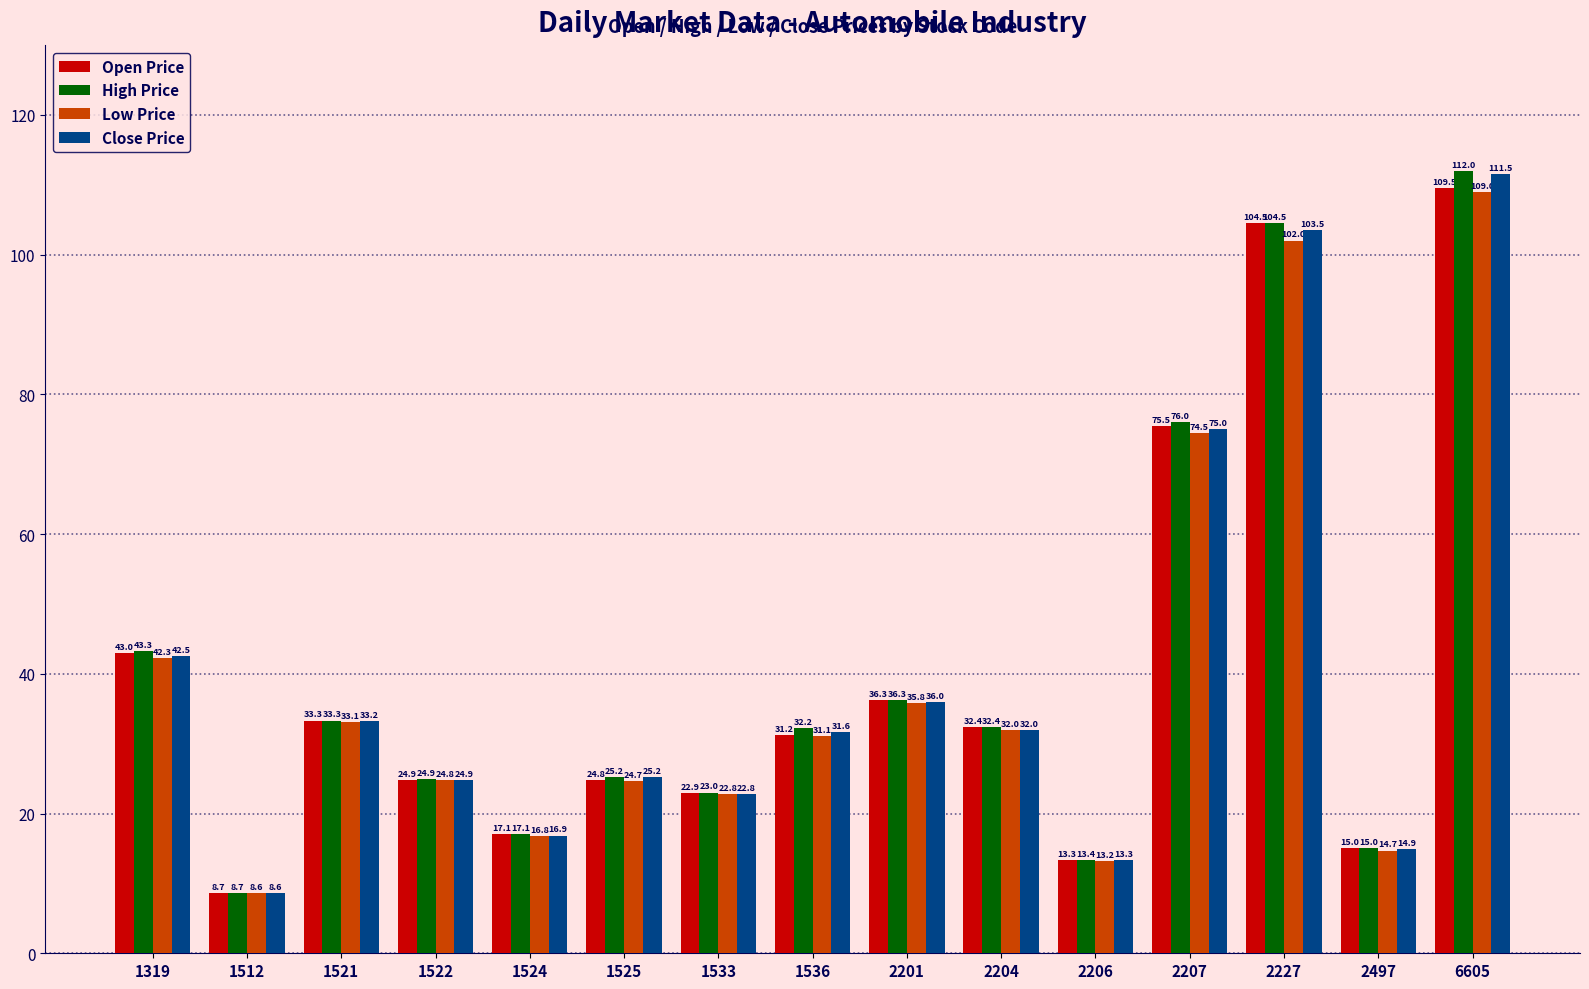

Which series has the widest spread of values?

High Price